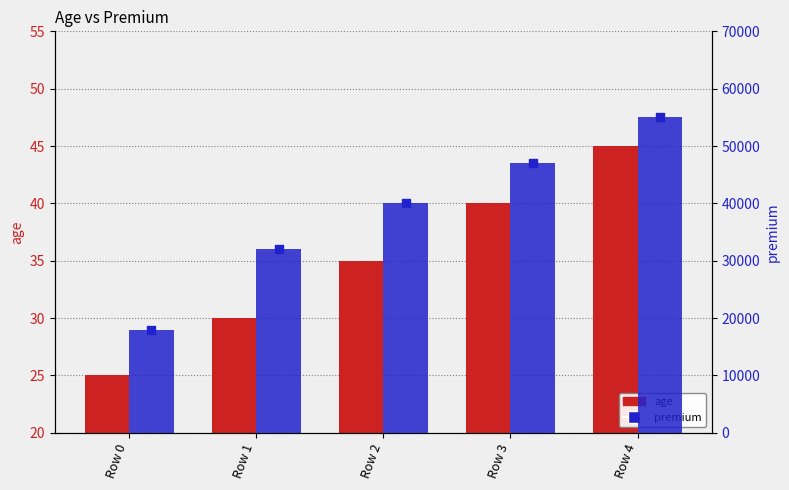

Is the value of premium at Row 4 greater than the value of age at Row 0?

Yes